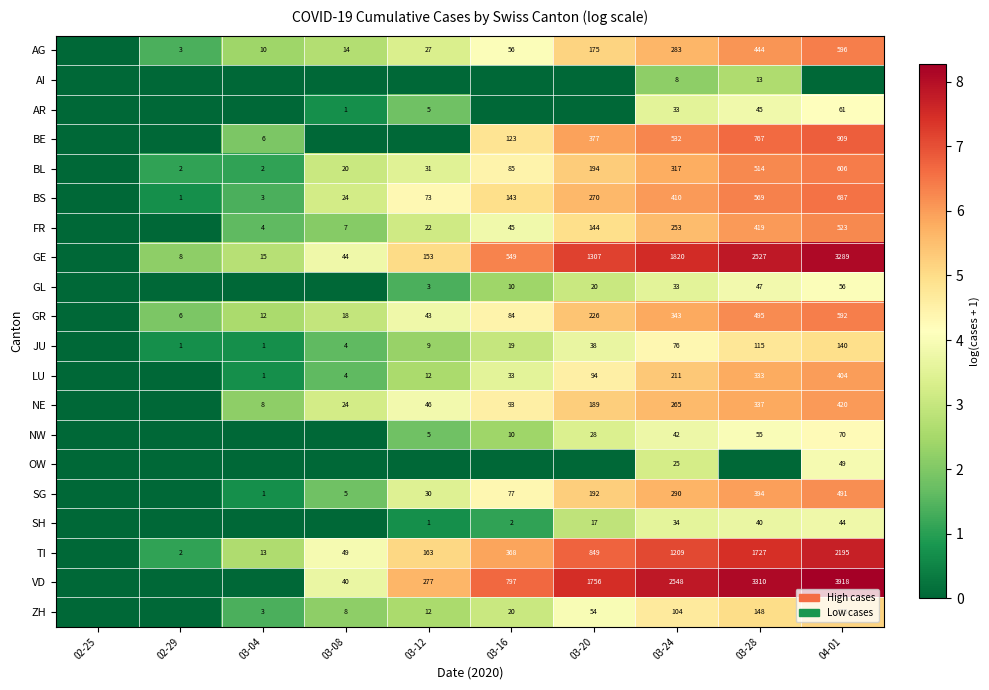

The SH series shows 7 at 03-24. True or false?

False